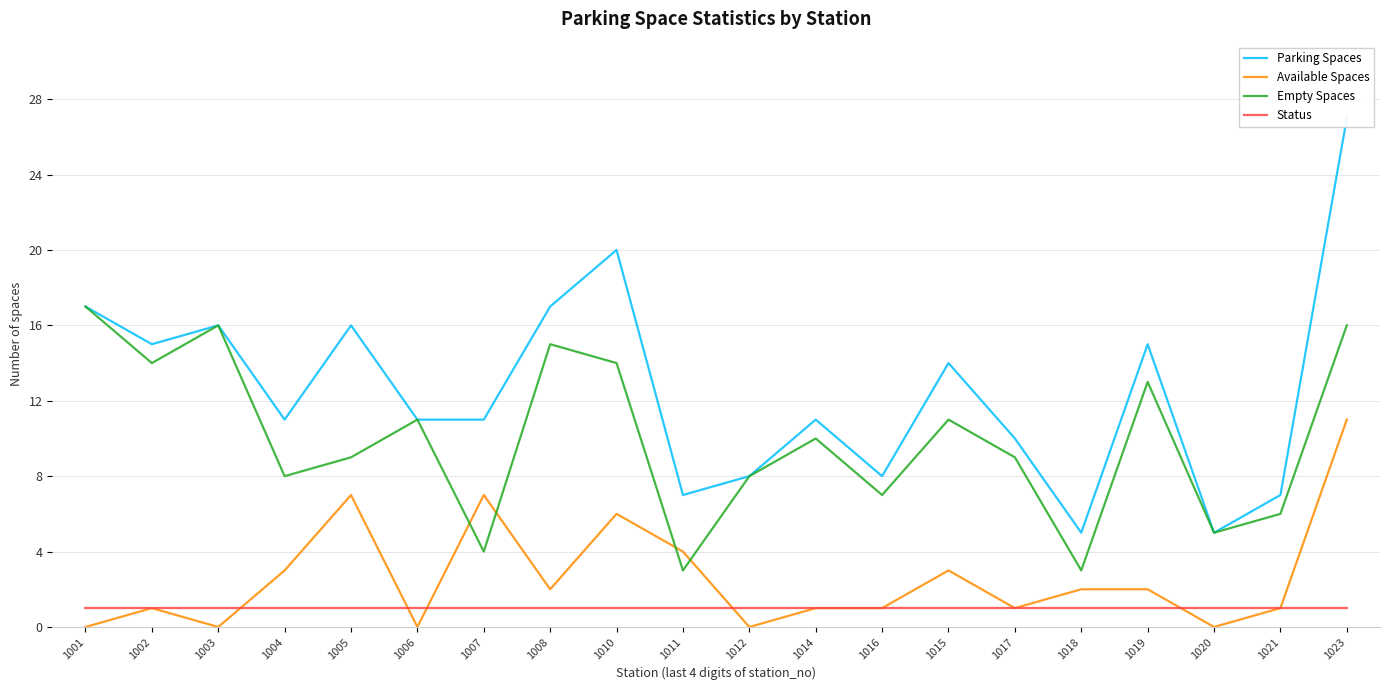

What is the lowest value of the Parking Spaces series?

5